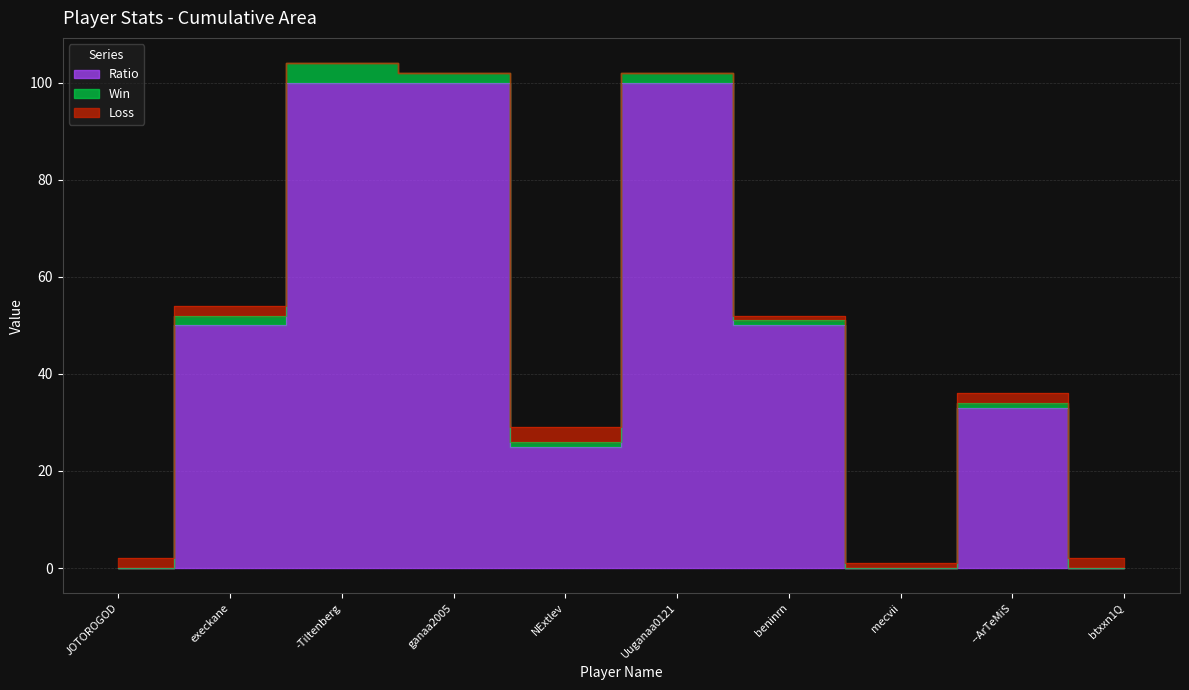

What is the greatest value displayed?

100